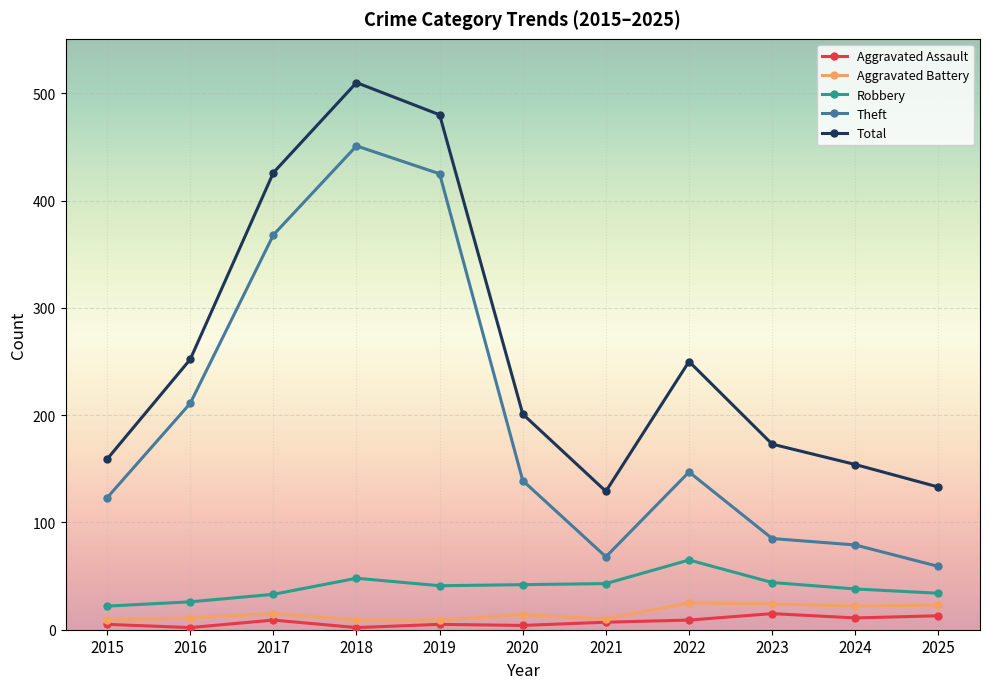

In Total, how many points are lower than both neighbors (excluding endpoints)?

1